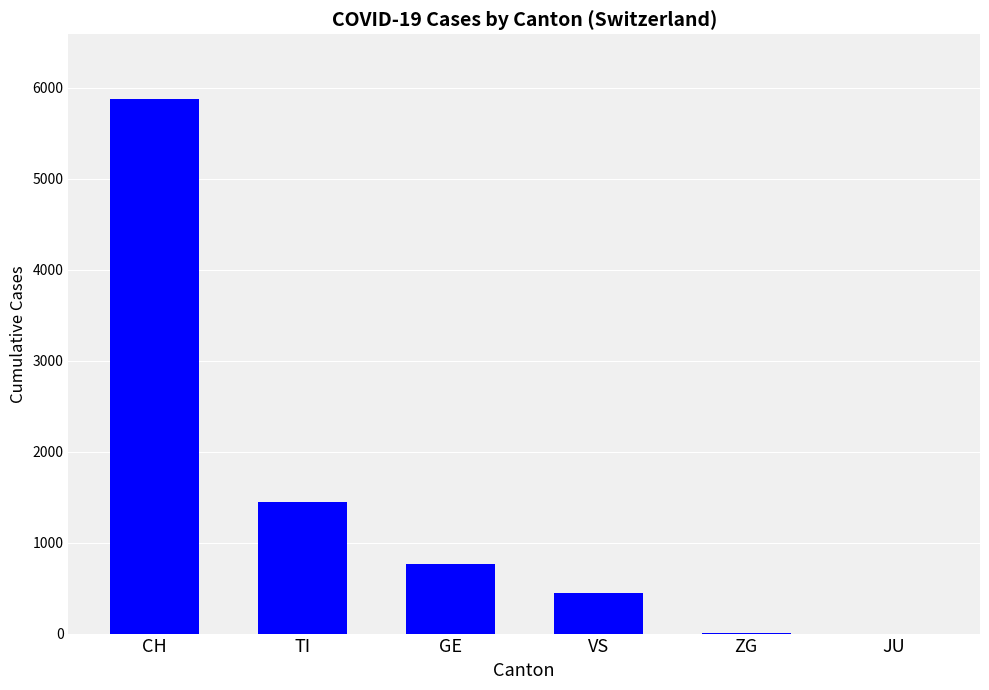

Count the number of data series in this chart.

1